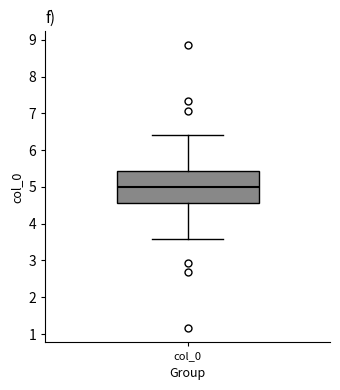

Read this box plot against the y-axis: the position of the median line, the range covered by the box, and the ends of both whiskers. The values are not printed on the chart, so give them approximately, as read against the axis.

median 5.0, box 4.6 to 5.4, whiskers 3.6 to 6.4